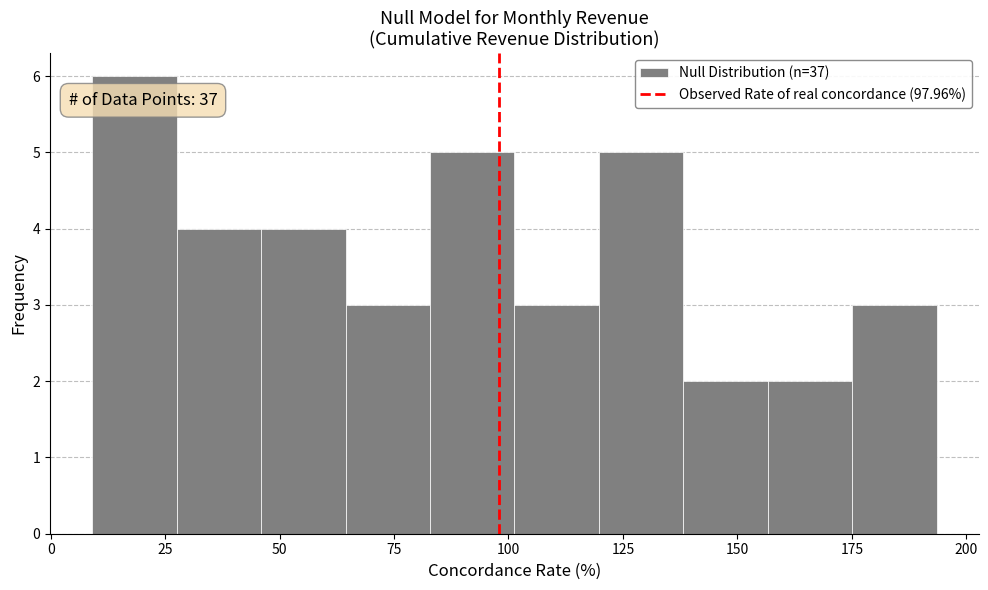

Read against the x-axis, roughly where is the centre of the tallest bar?

20